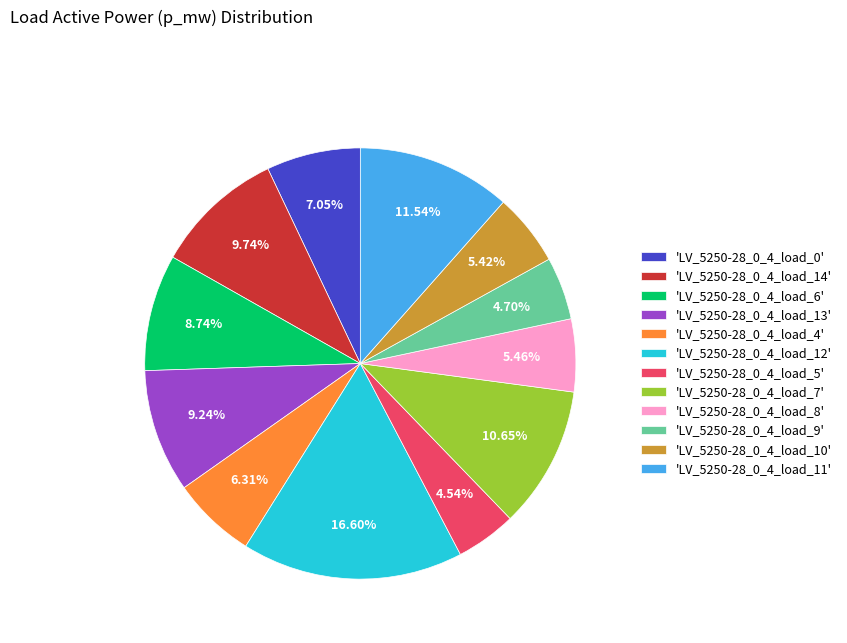

Do 'LV_5250-28_0_4_load_7' and 'LV_5250-28_0_4_load_4' together represent more than half of the pie?

No